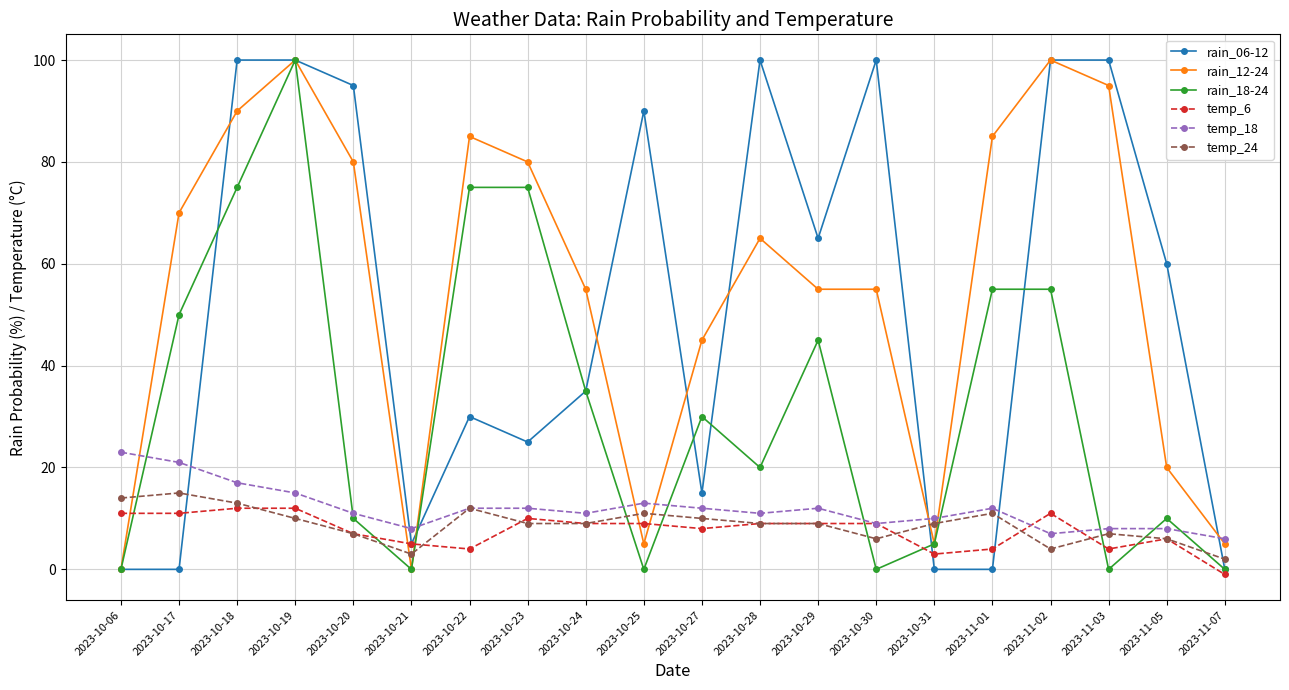

Which series has the largest total across all categories?

rain_12-24